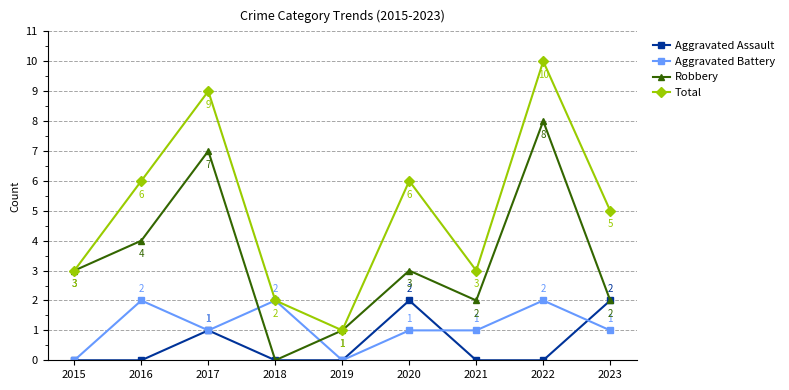

Where does the Aggravated Battery series first go above 1?

2016